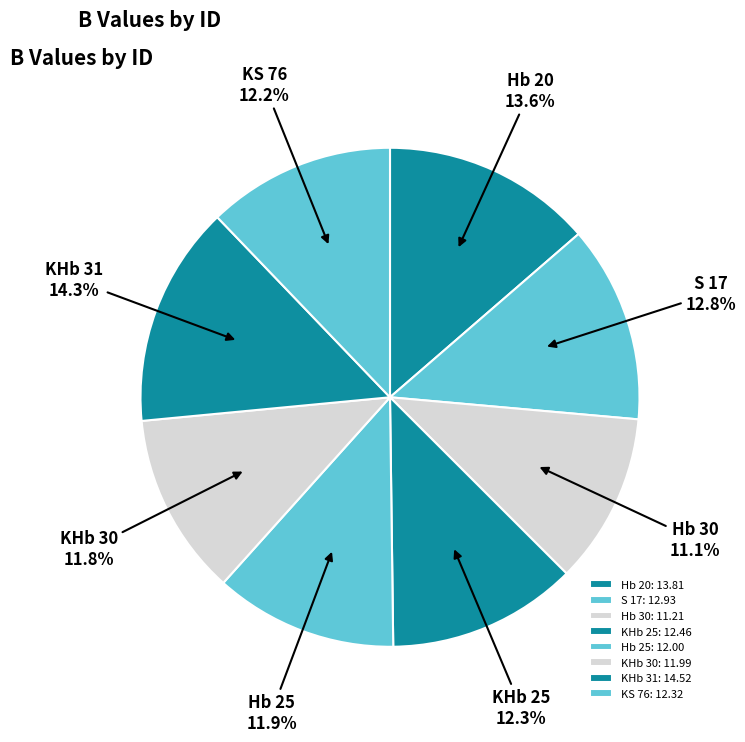

Is there any slice that represents more than half of the pie?

No